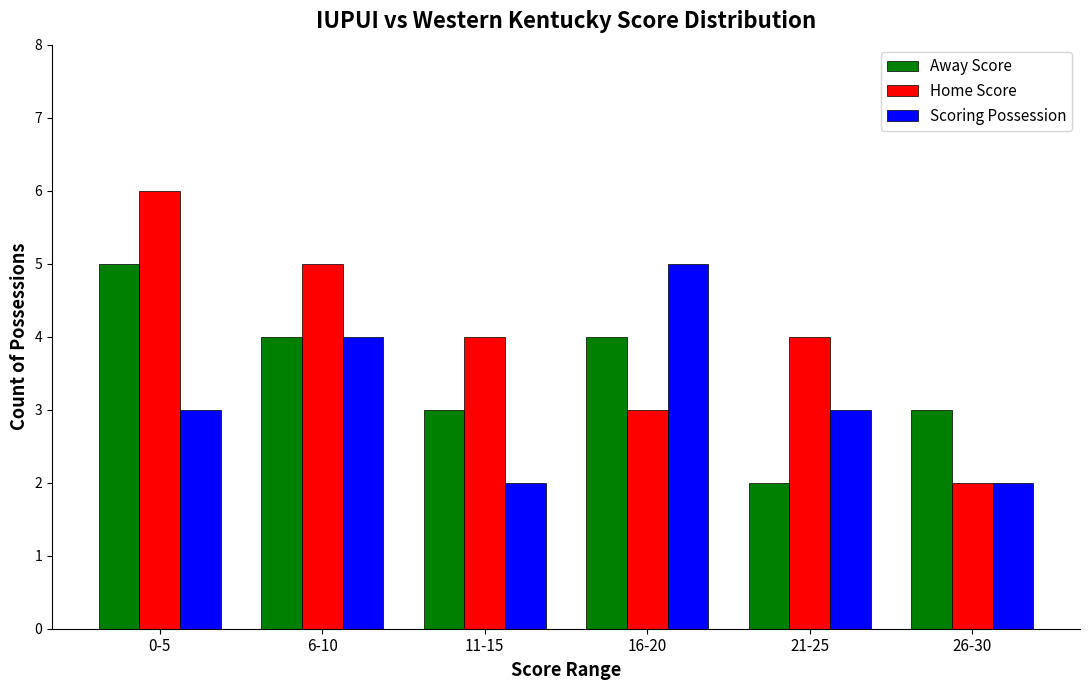

The value of Home Score at 11-15 is 2. True or false?

False